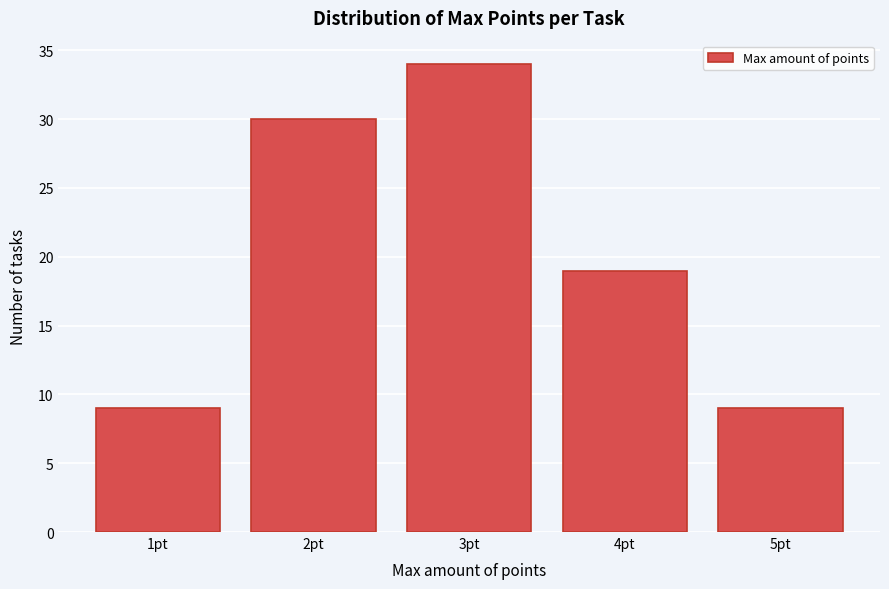

Reading left to right, extract all data points from this chart.

1pt=9	2pt=30	3pt=34	4pt=19	5pt=9